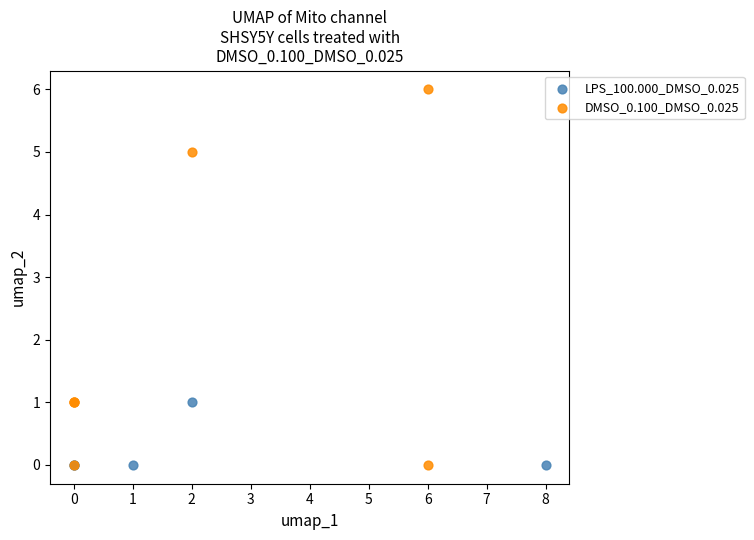

Which series has the largest Y range (max minus min)?

DMSO_0.100_DMSO_0.025